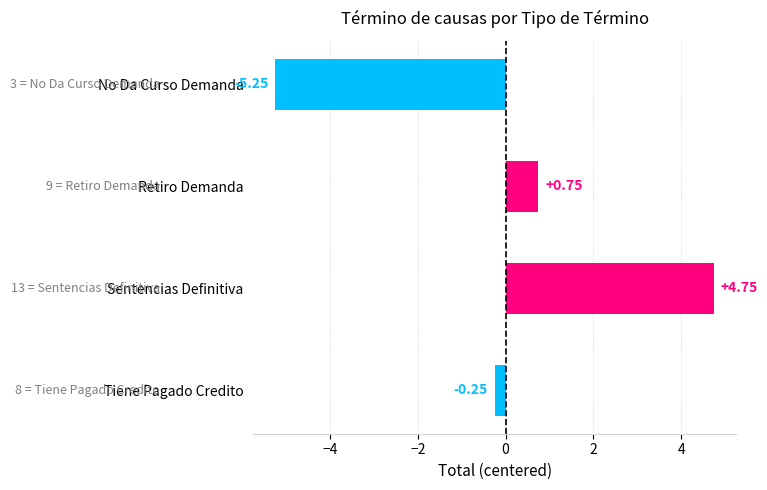

List the labels in order of value, largest first.

Sentencias Definitiva, Retiro Demanda, Tiene Pagado Credito, No Da Curso Demanda